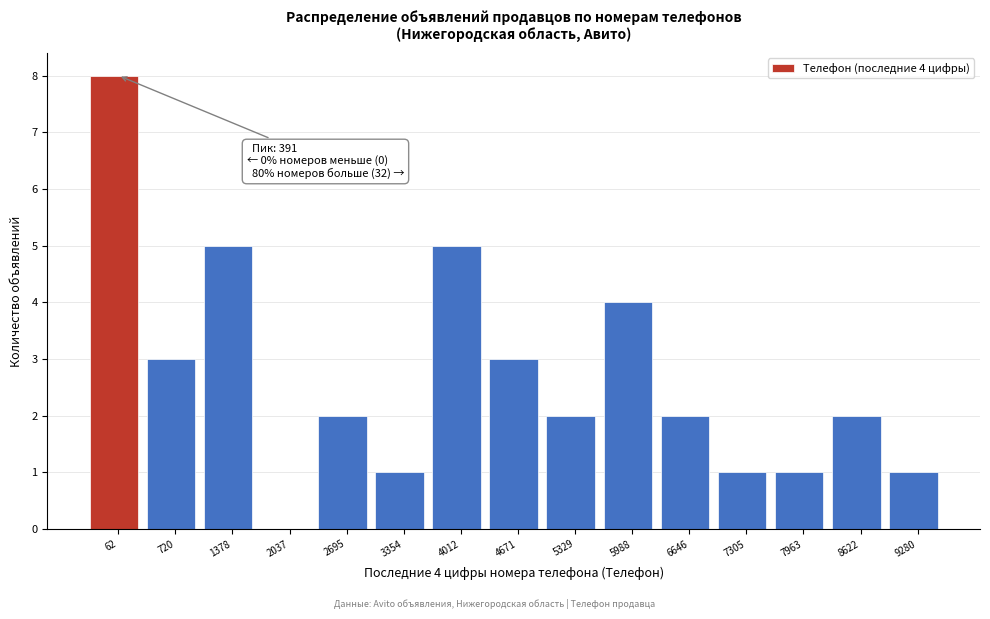

Reading left to right, transcribe all the data shown in this chart.

62=8	720=3	1378=5	2037=0	2695=2	3354=1	4012=5	4671=3	5329=2	5988=4	6646=2	7305=1	7963=1	8622=2	9280=1